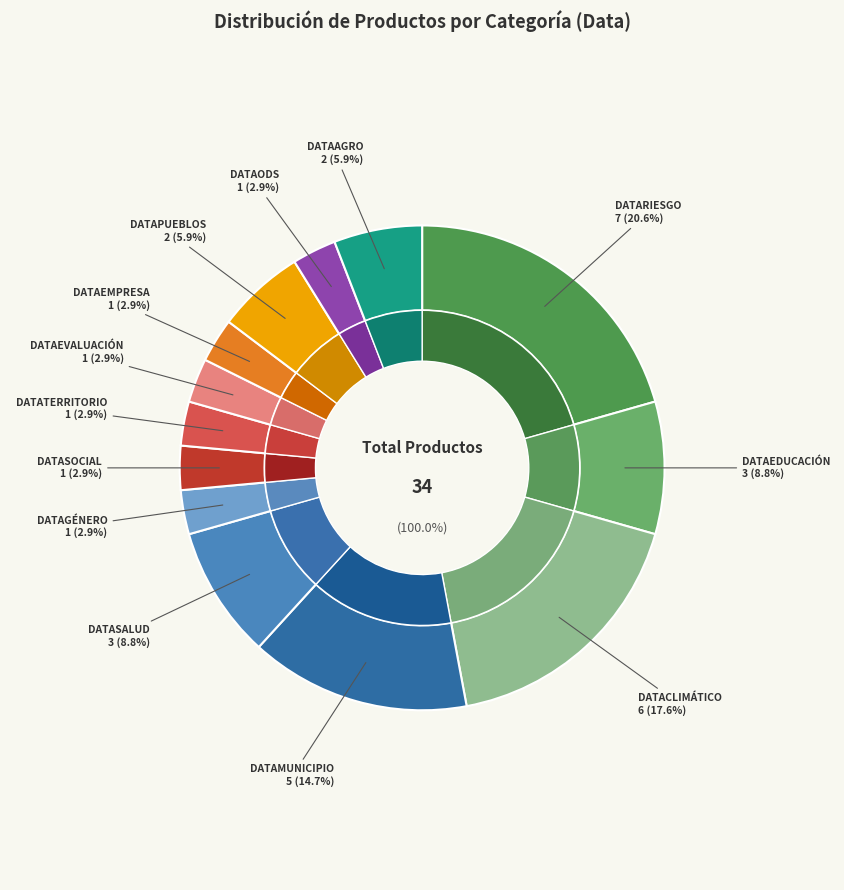

Which category has the biggest portion of the pie?

DATARIESGO